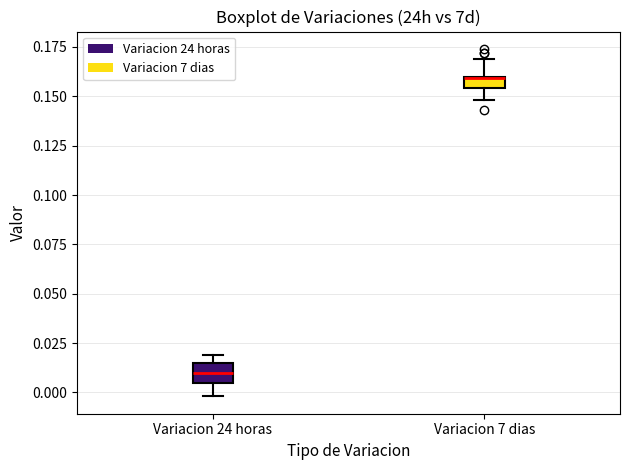

Where does the upper whisker of the box for Variacion 7 dias end on the y-axis? The values are not printed on the chart, so give them approximately, as read against the axis.

0.170